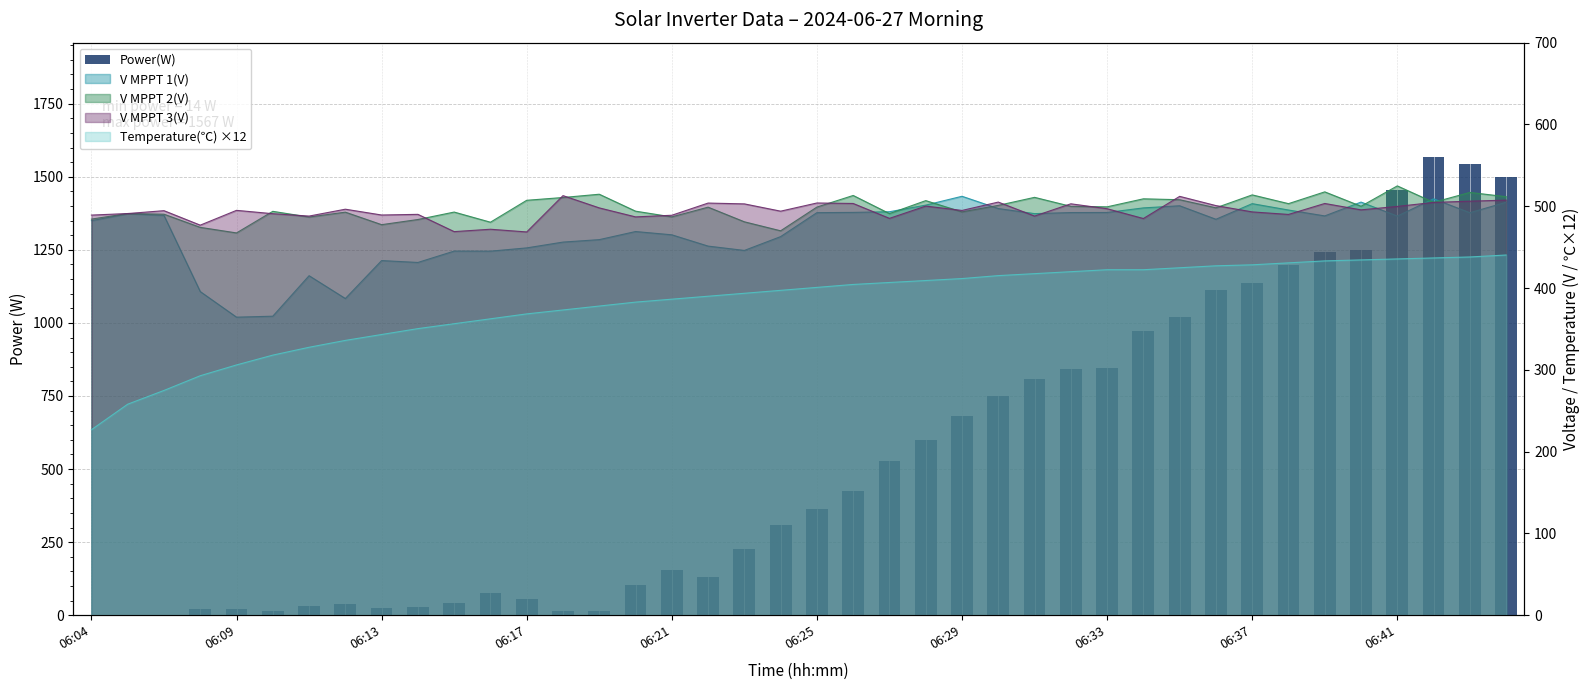

How many positive values are there?

37